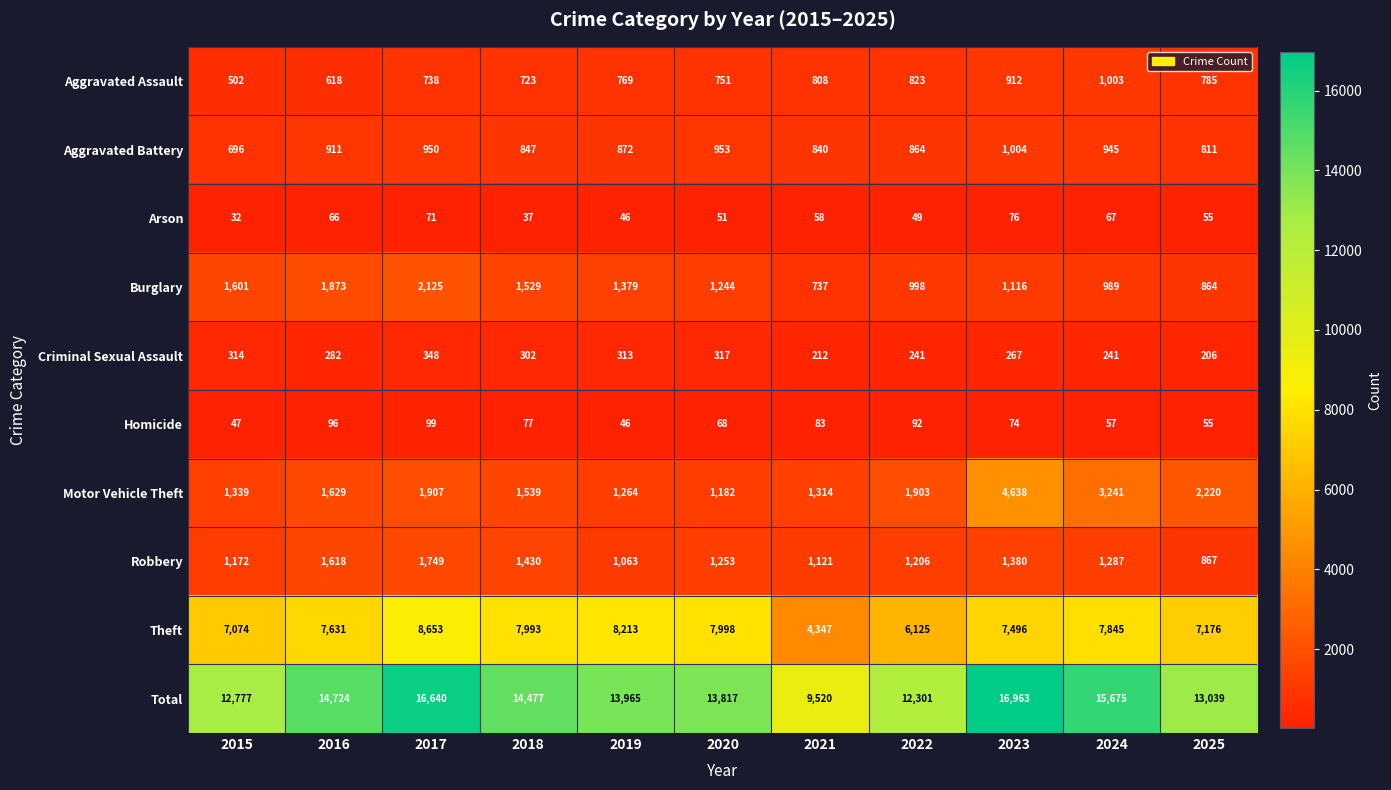

What is the difference between the second highest and second lowest values in the Aggravated Battery series?

142